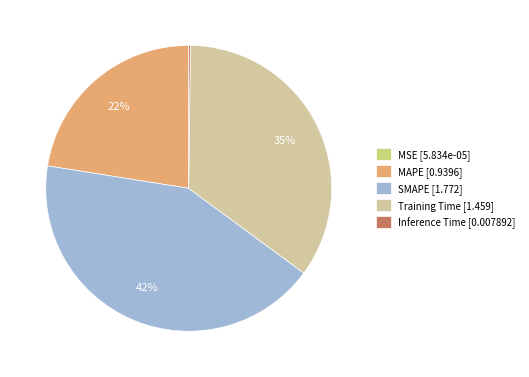

To the nearest percent, what is the average slice percentage?

20%